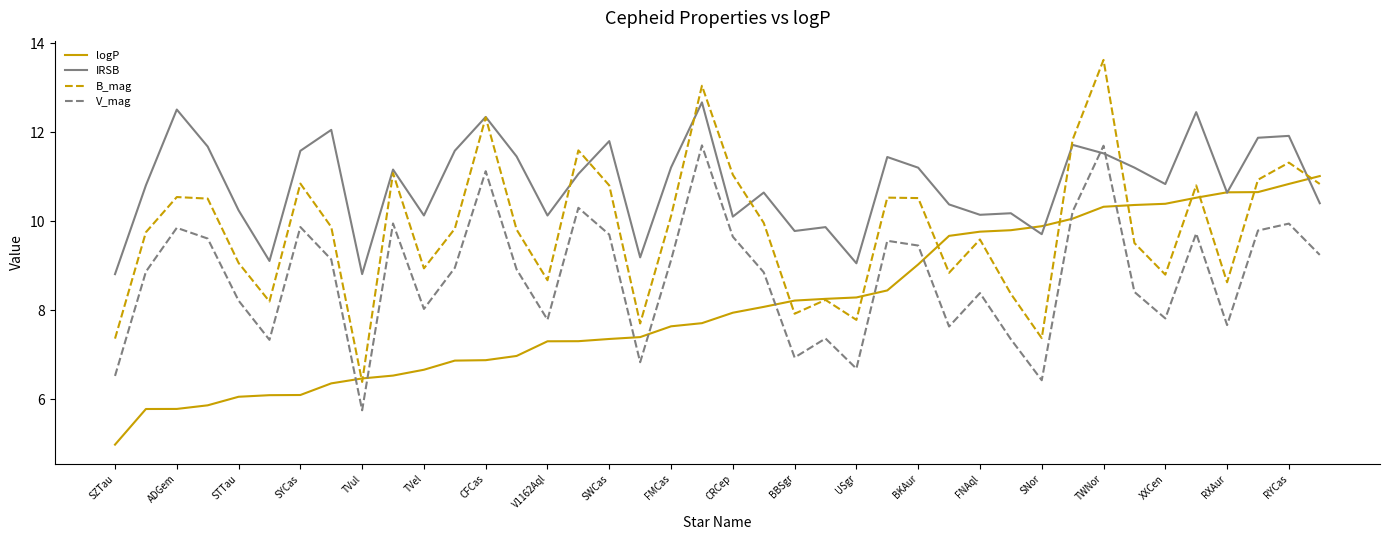

List the series in order of their overall mean, highest first.

IRSB, B_mag, V_mag, logP